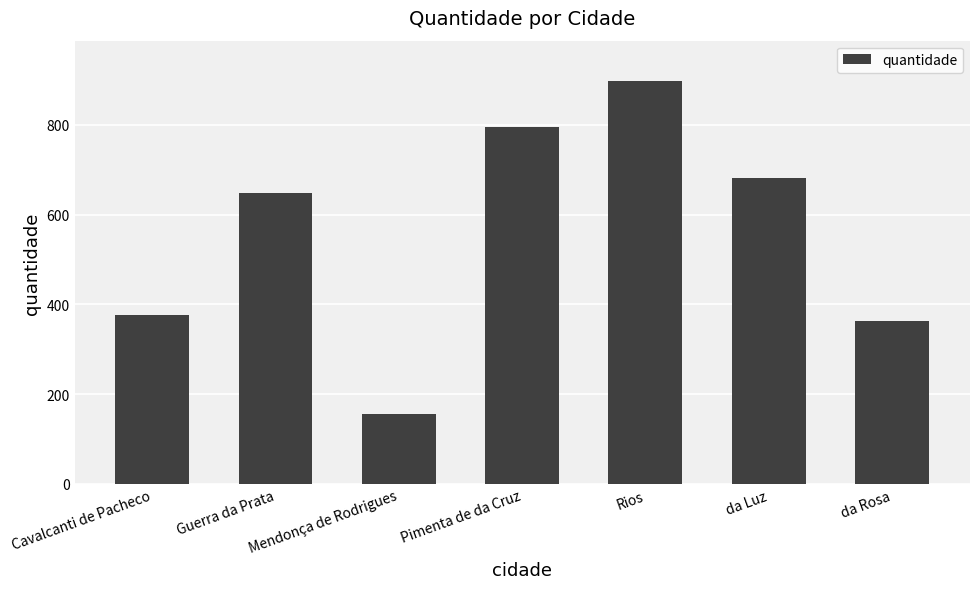

Read the value at Rios.

898